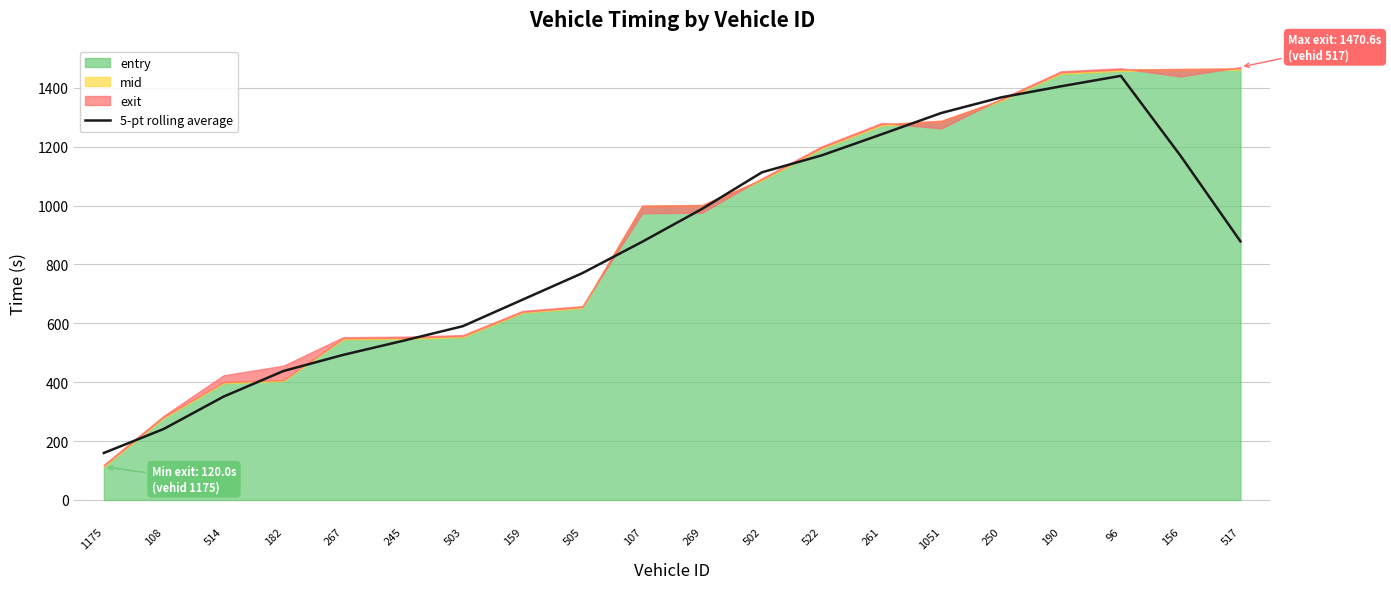

Reading left to right, extract all data points from this chart.

1175=159.7	108=241.2	514=351.1	182=438.0	267=492.9	245=540.7	503=590.4	159=680.6	505=770.7	107=877.3	269=988.9	502=1113.1	522=1170.7	261=1242.2	1051=1314.7	250=1367.7	190=1405.3	96=1440.9	156=1169.0	517=878.5